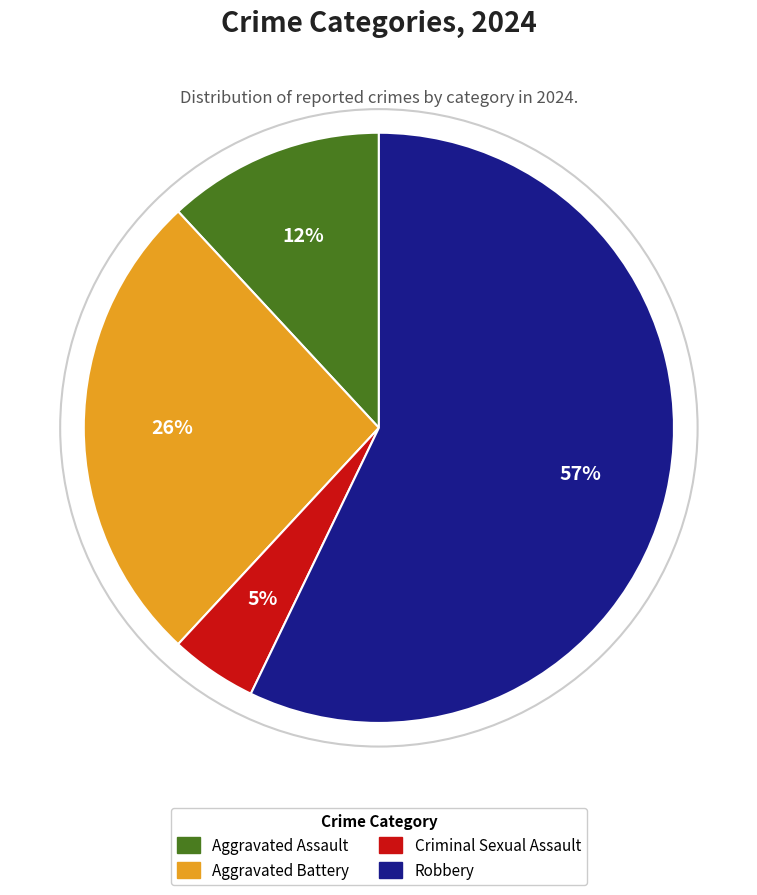

Between Criminal Sexual Assault and Aggravated Battery, which is larger?

Aggravated Battery